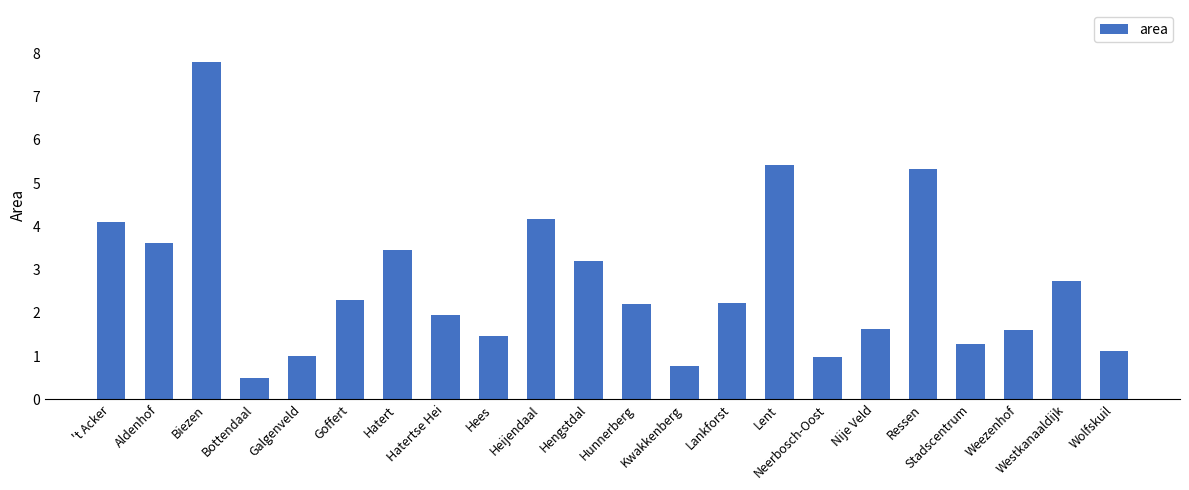

Reading left to right, what are all the values shown in this chart?

't Acker=4.1	Aldenhof=3.6	Biezen=7.8	Bottendaal=0.5	Galgenveld=1.0	Goffert=2.3	Hatert=3.5	Hatertse Hei=1.9	Hees=1.5	Heijendaal=4.2	Hengstdal=3.2	Hunnerberg=2.2	Kwakkenberg=0.8	Lankforst=2.2	Lent=5.4	Neerbosch-Oost=1.0	Nije Veld=1.6	Ressen=5.3	Stadscentrum=1.3	Weezenhof=1.6	Westkanaaldijk=2.7	Wolfskuil=1.1